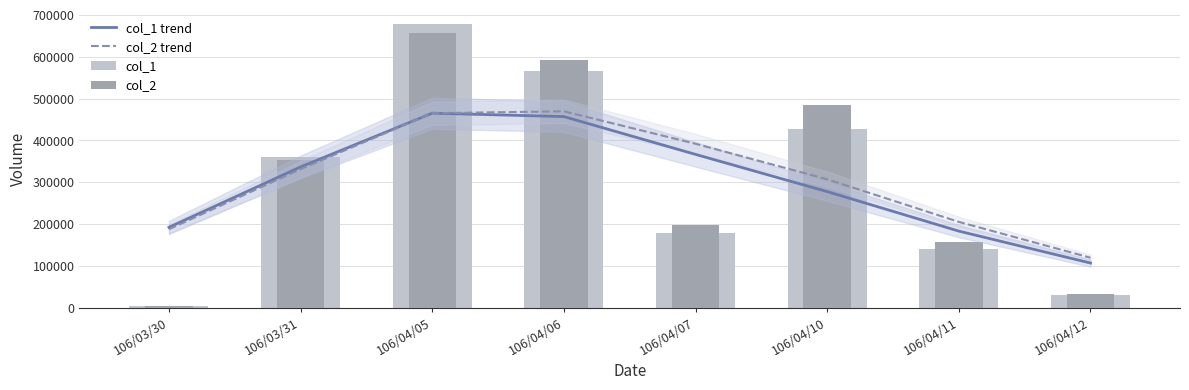

The value of col_2 trend at 106/04/07 is 391917.7. True or false?

True